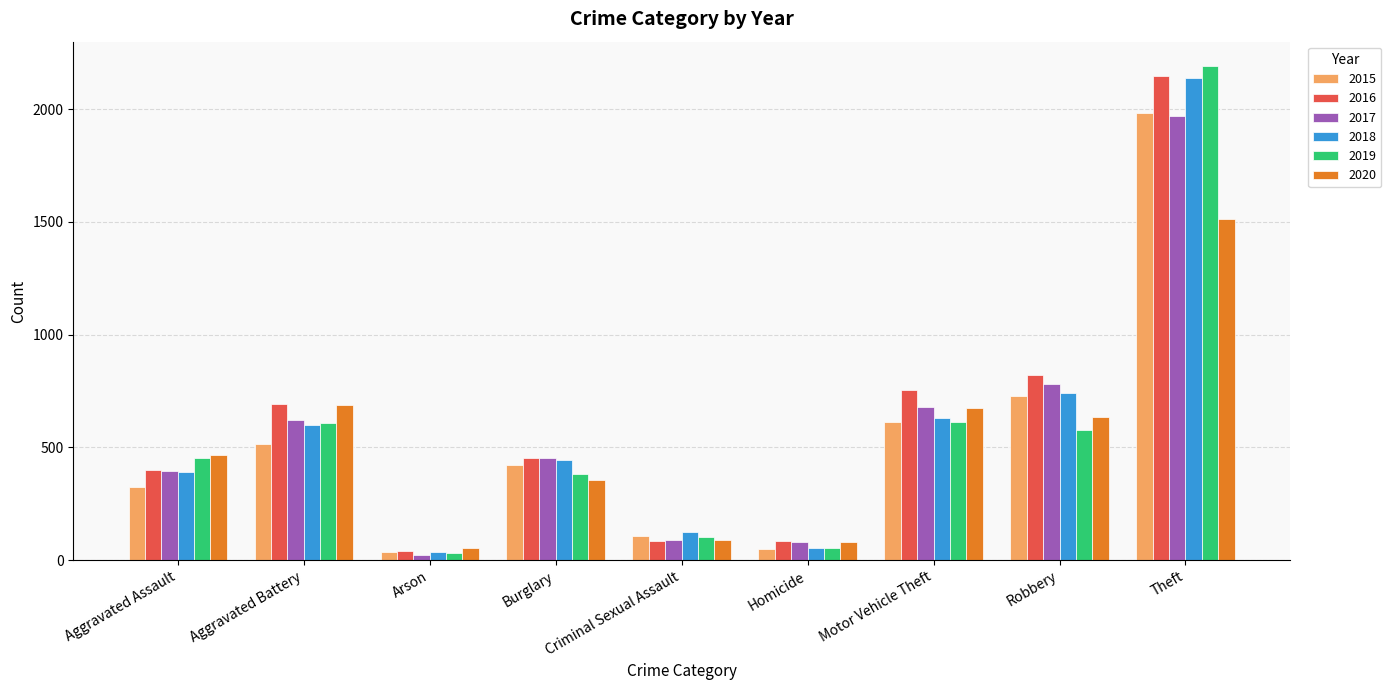

What is the difference between the 2017 values at Burglary and Criminal Sexual Assault?

362